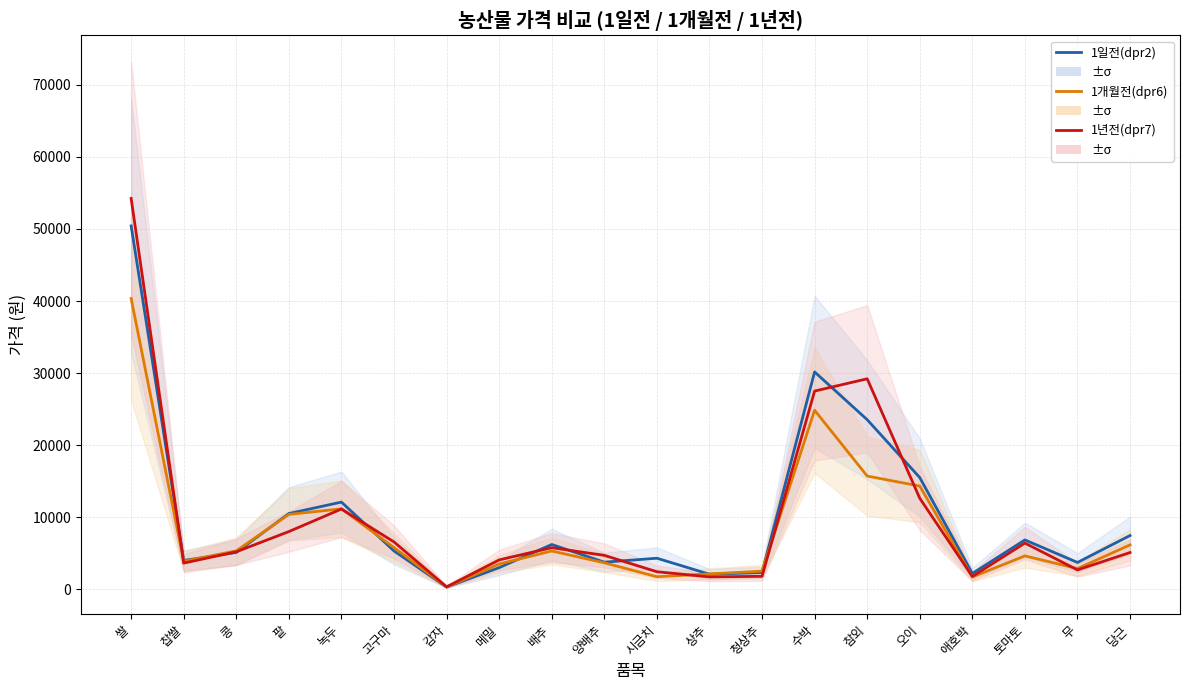

Does the chart have visible grid lines?

Yes